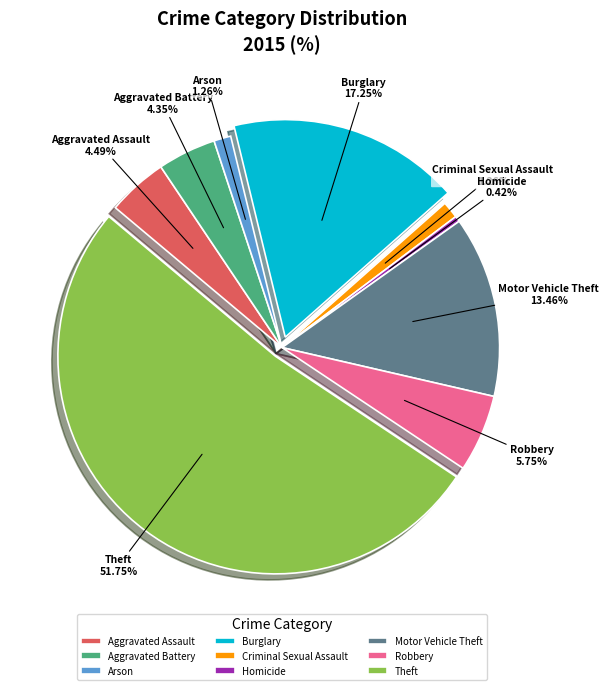

What percentage do Burglary and Aggravated Battery together represent?

21.6%